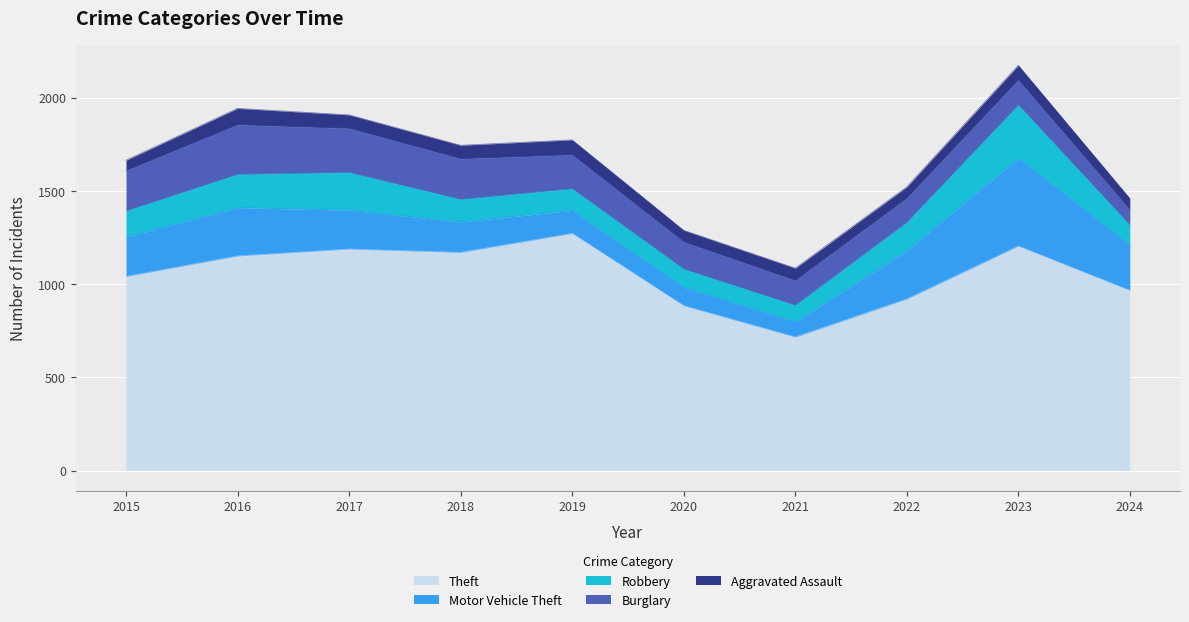

True or false: Robbery has more than 2 interior local peaks.

False